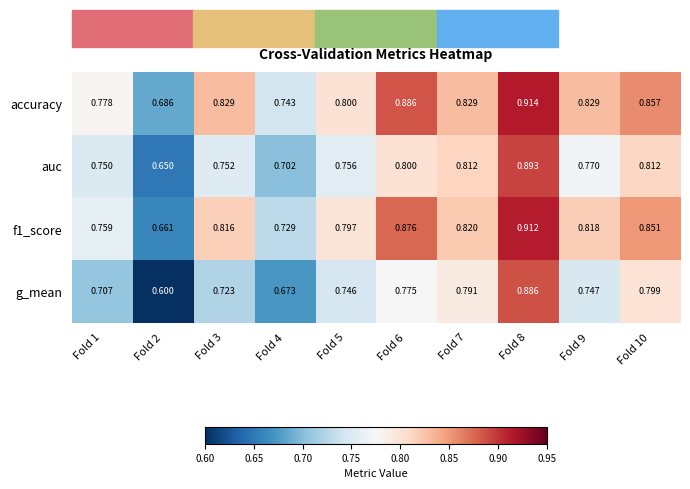

Is the value of g_mean at Fold 10 greater than the value of accuracy at Fold 7?

No